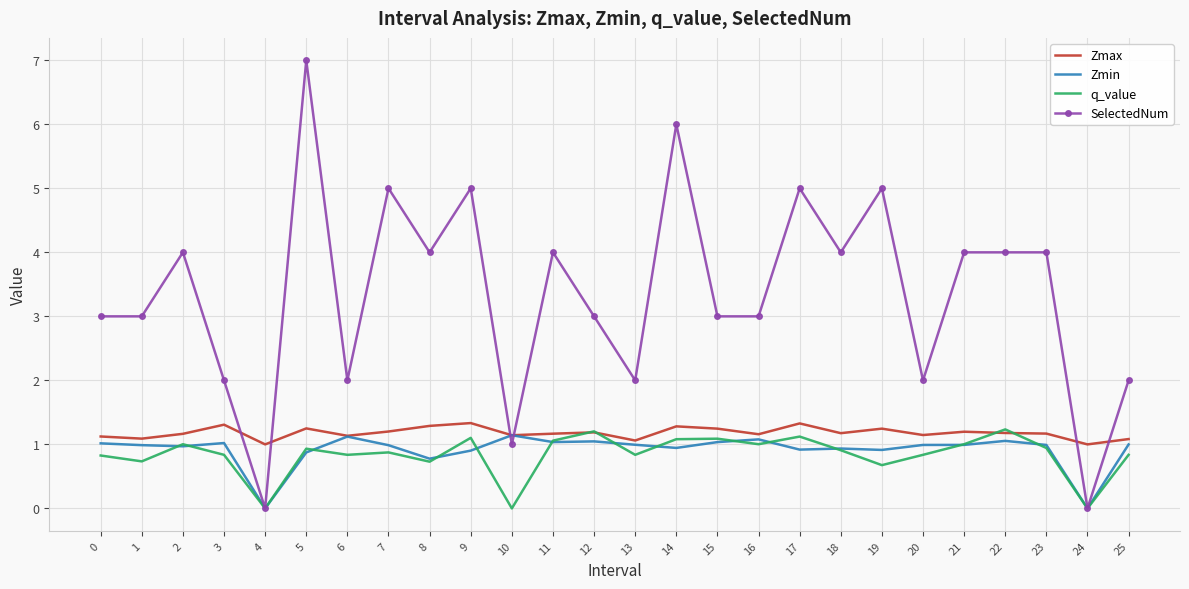

Is the value of q_value at 18 greater than the value of Zmax at 17?

No